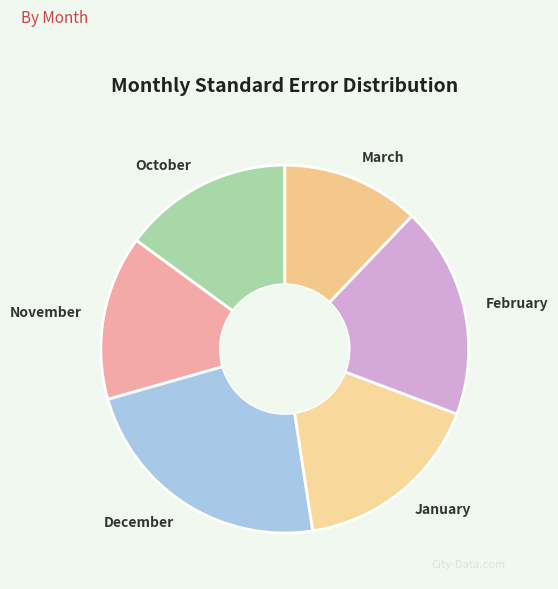

What is the largest slice in the pie chart?

December